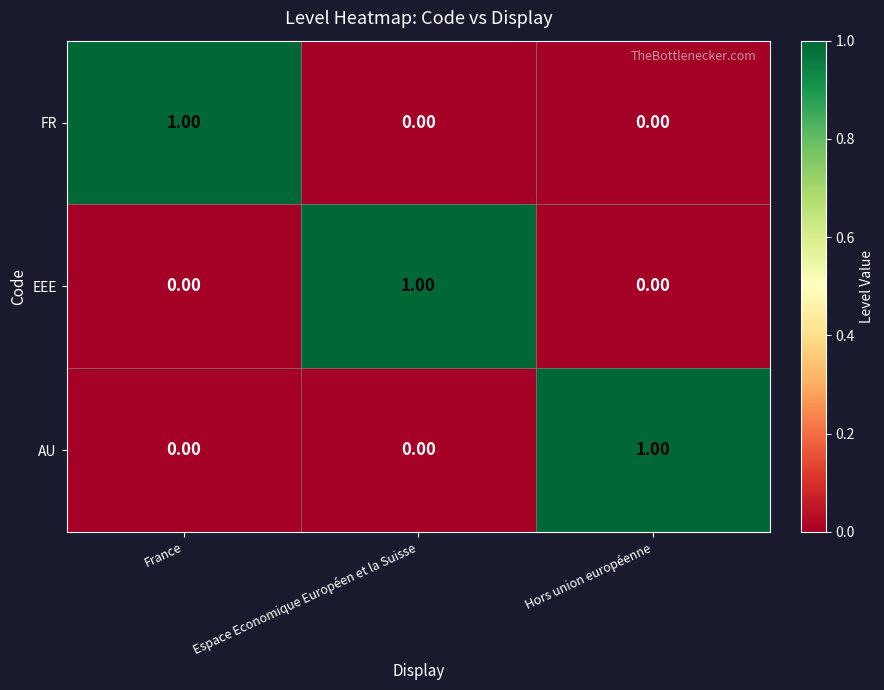

At how many categories does at least one series exceed 0?

3